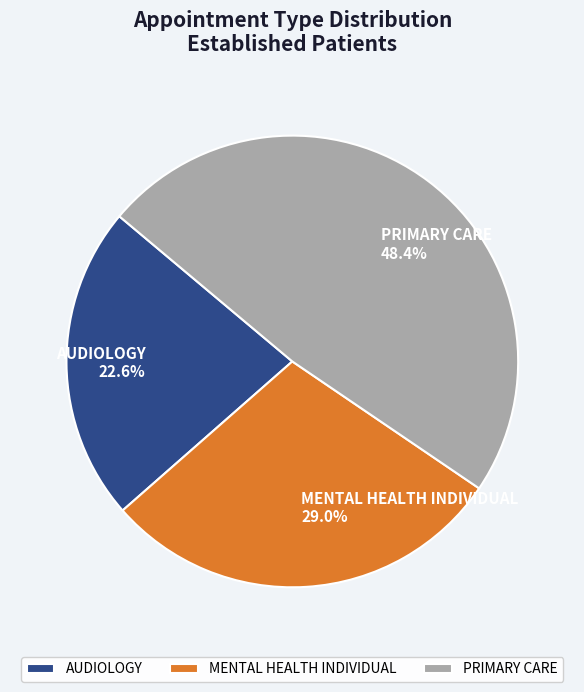

To the nearest percent, what percentage of the pie is MENTAL HEALTH INDIVIDUAL?

29%